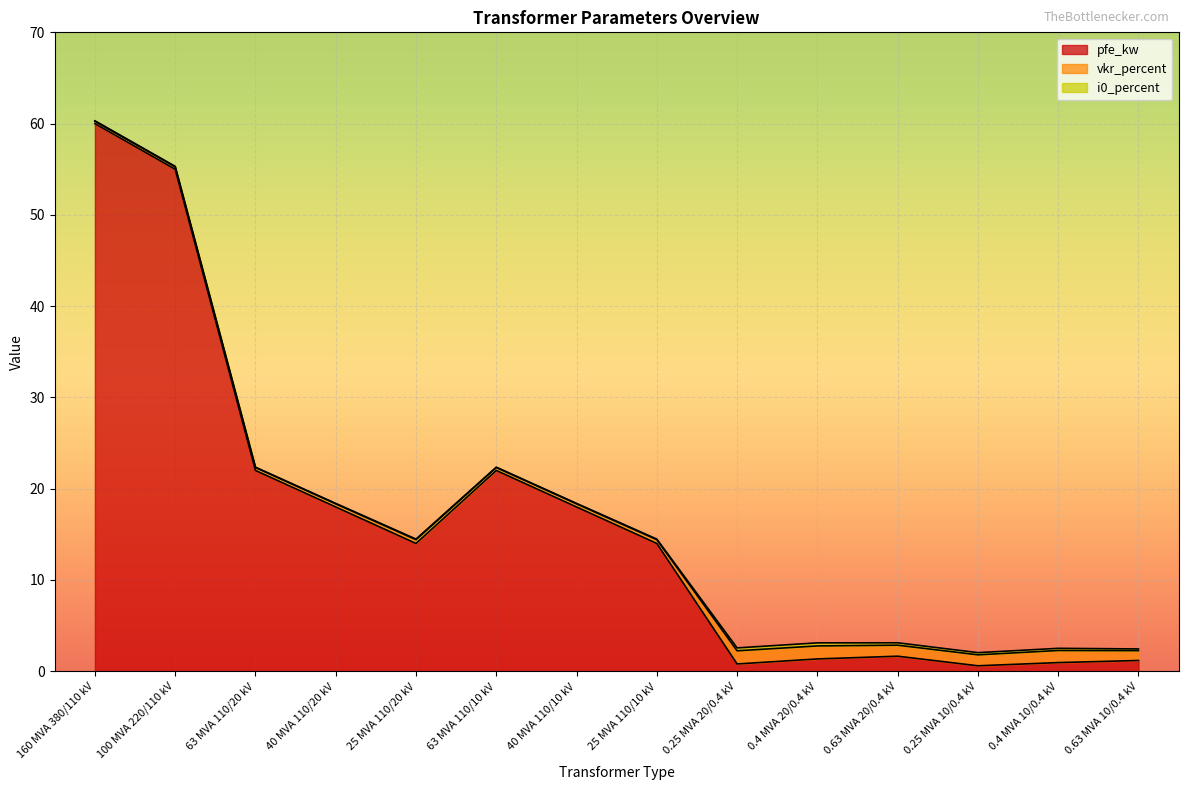

What is the sum of the vkr_percent values at 0.25 MVA 20/0.4 kV and 25 MVA 110/20 kV?

1.8